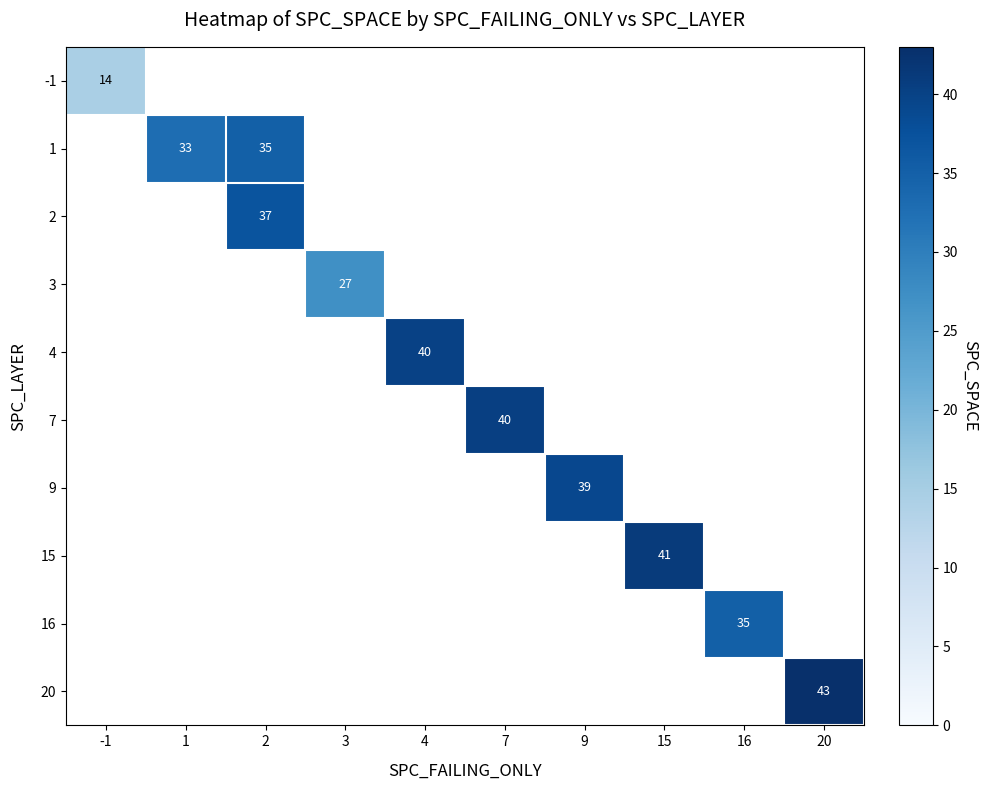

At how many categories does at least one series exceed 23?

9